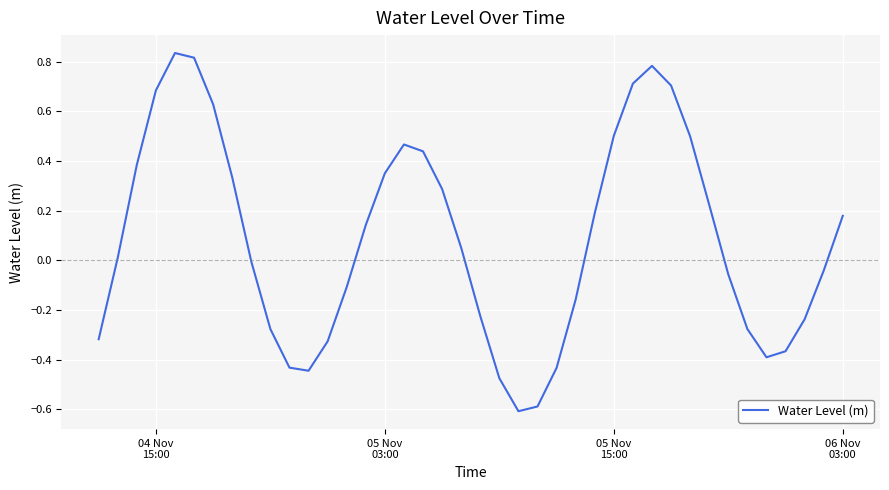

What is the minimum value shown in the chart?

-0.6